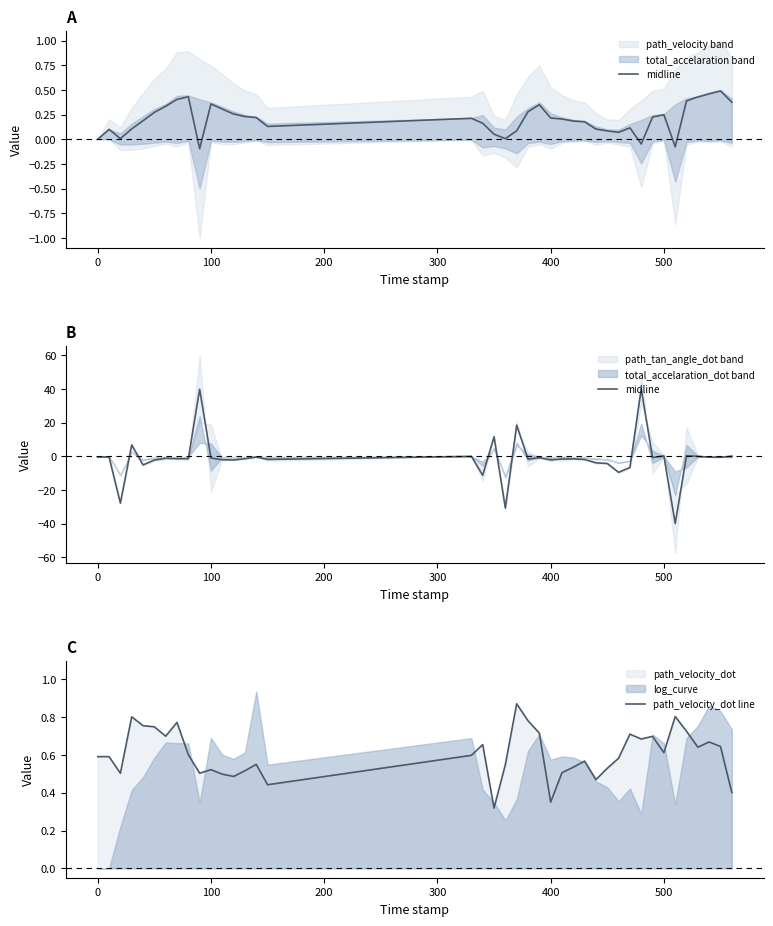

How many times do path_velocity_dot line and midline cross each other?

10